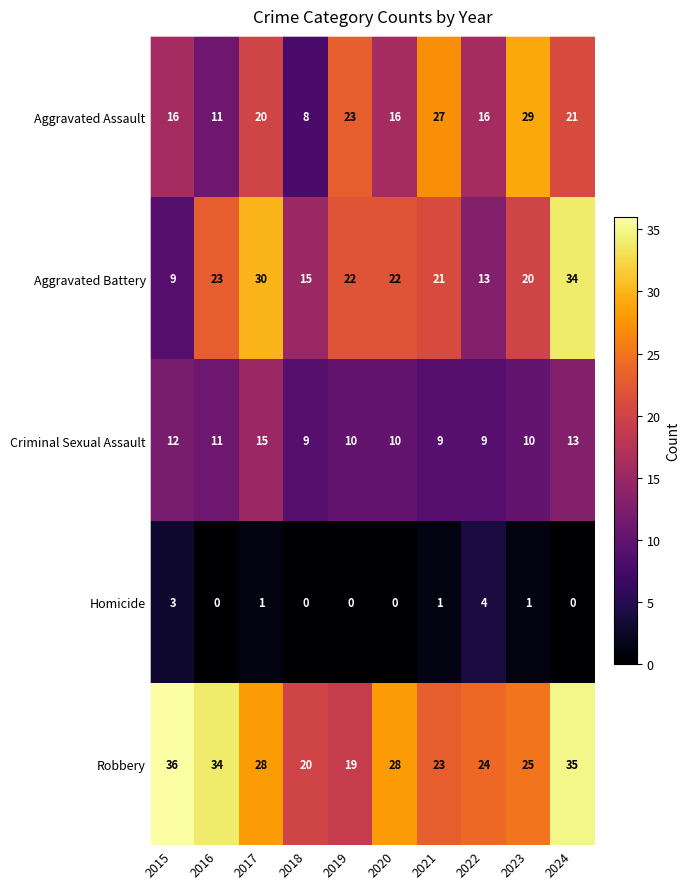

What is the sum of all Aggravated Battery values?

209